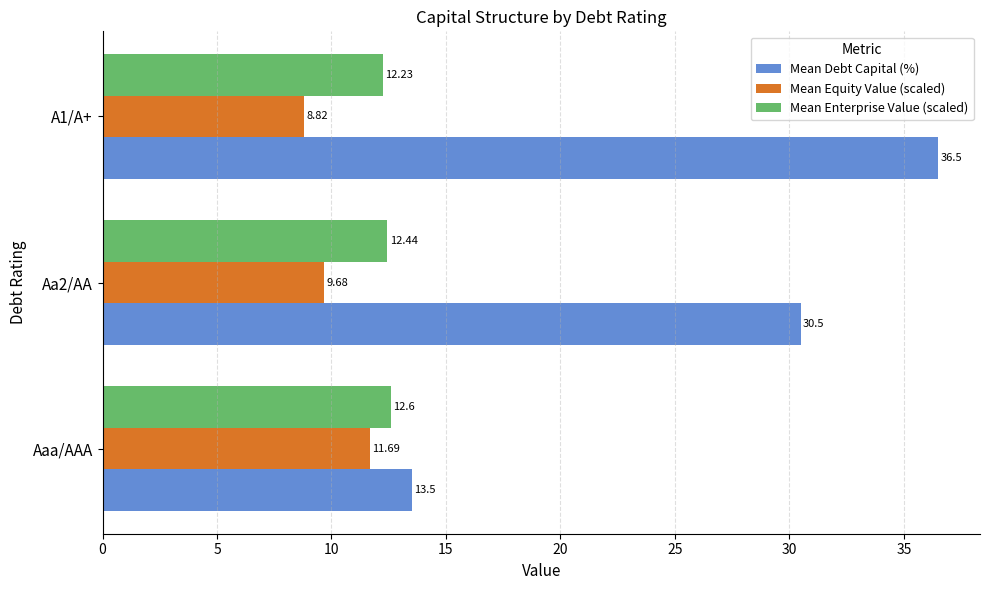

Which series has the largest total across all categories?

Mean Debt Capital (%)